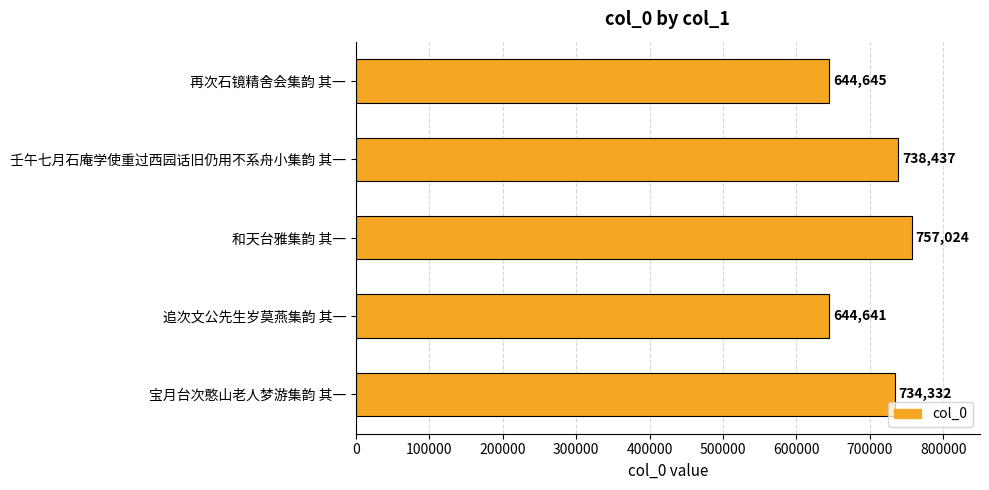

Approximately how many times larger is the value at 再次石镜精舍会集韵 其一 compared to 宝月台次憨山老人梦游集韵 其一?

0.9